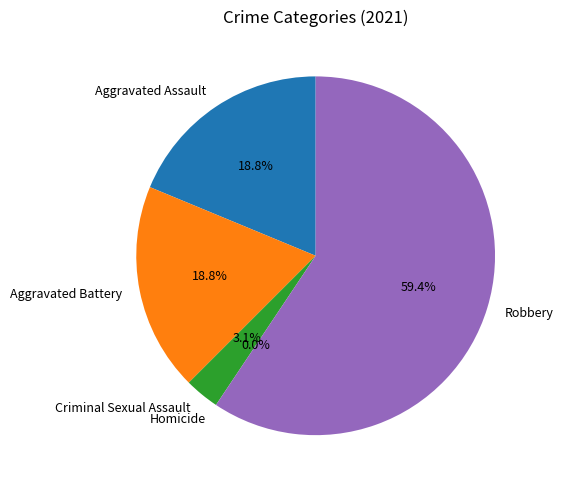

What percentage is the Aggravated Battery slice, to the nearest percent?

19%